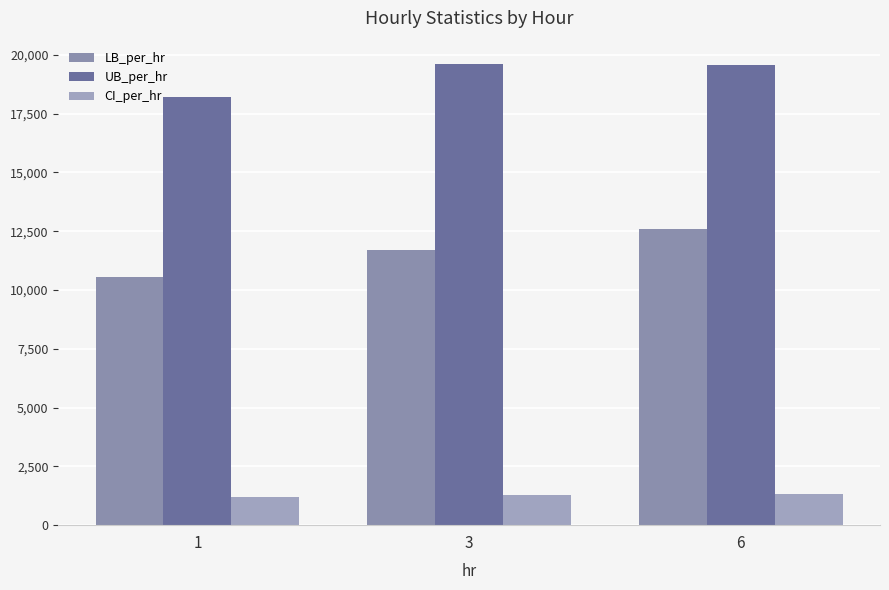

At 6, list the series in order from smallest to largest.

CI_per_hr, LB_per_hr, UB_per_hr